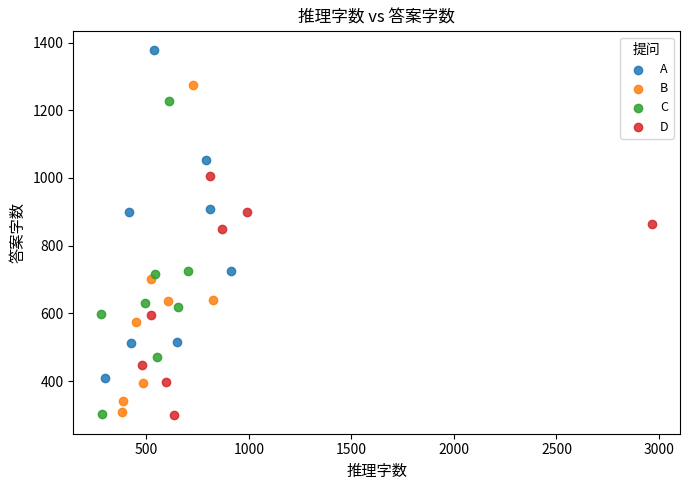

Which series reaches the maximum Y coordinate?

A